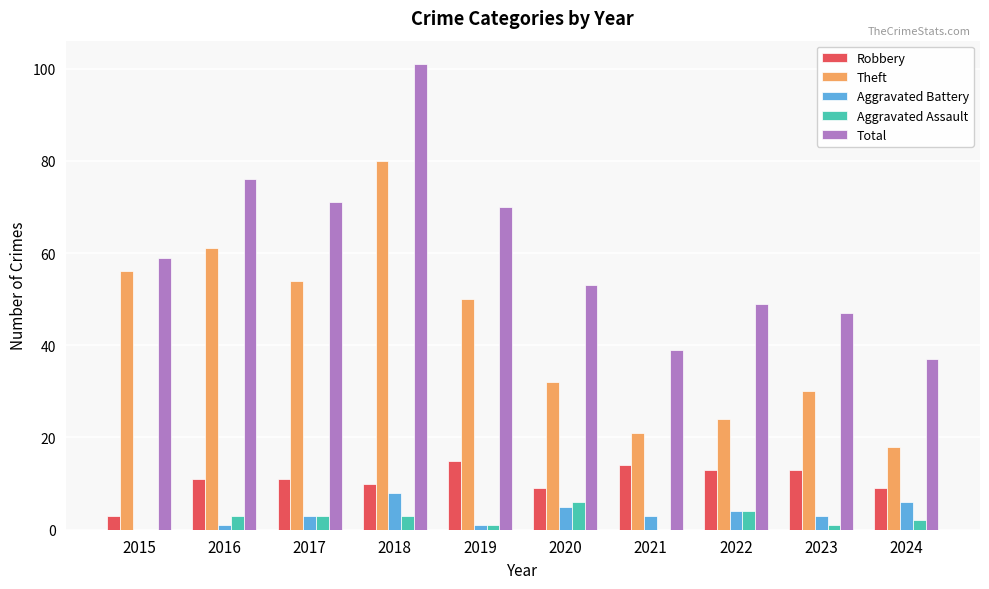

Does the chart contain stacked bars?

No